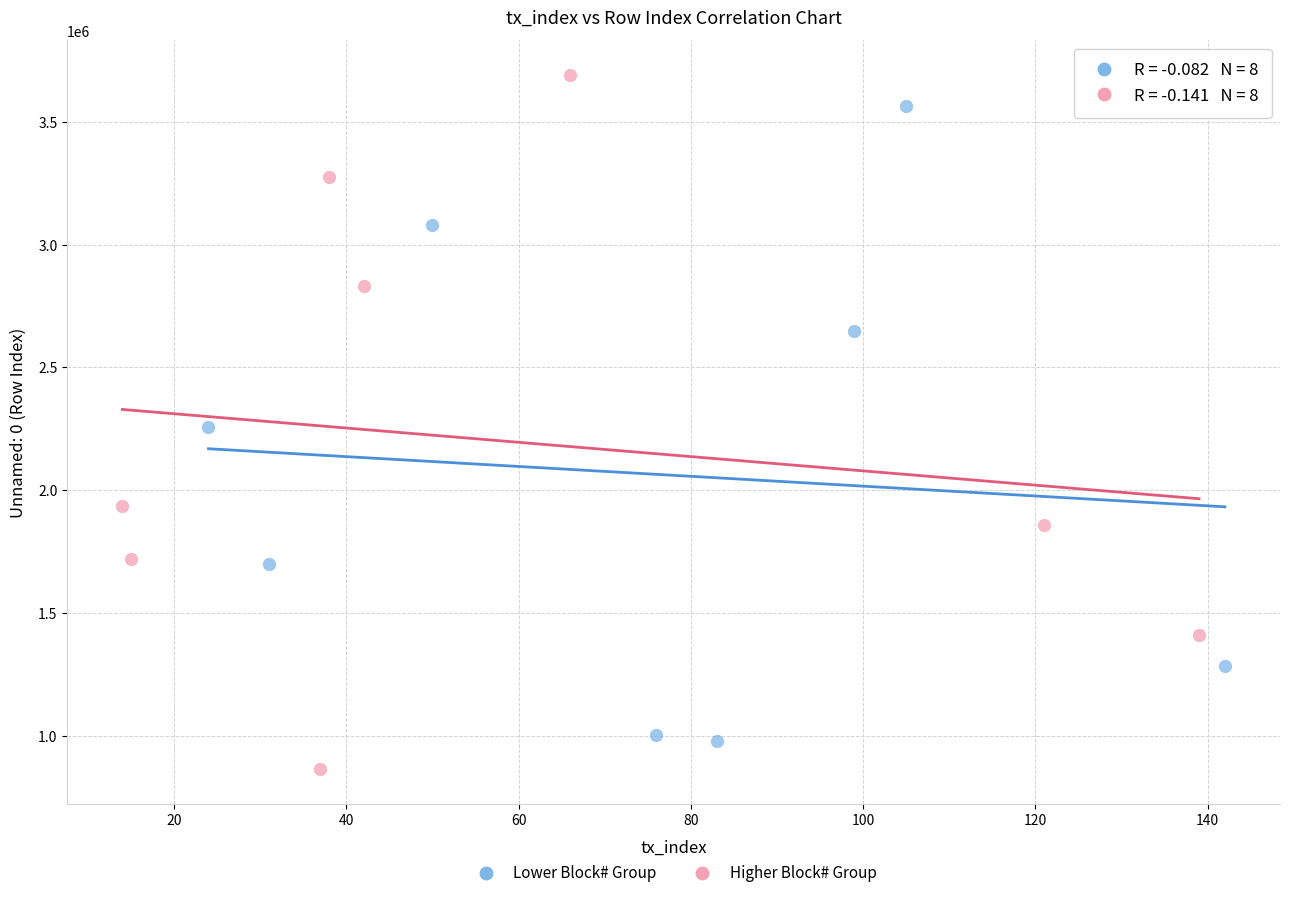

Which series has the largest Y range (max minus min)?

Higher Block# Group